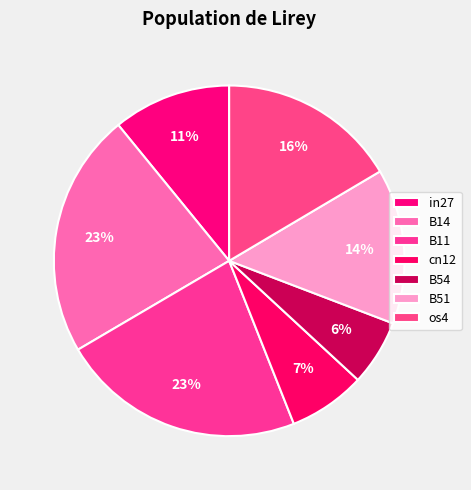

To the nearest percent, what is the combined percentage of cn12 and in27?

18%